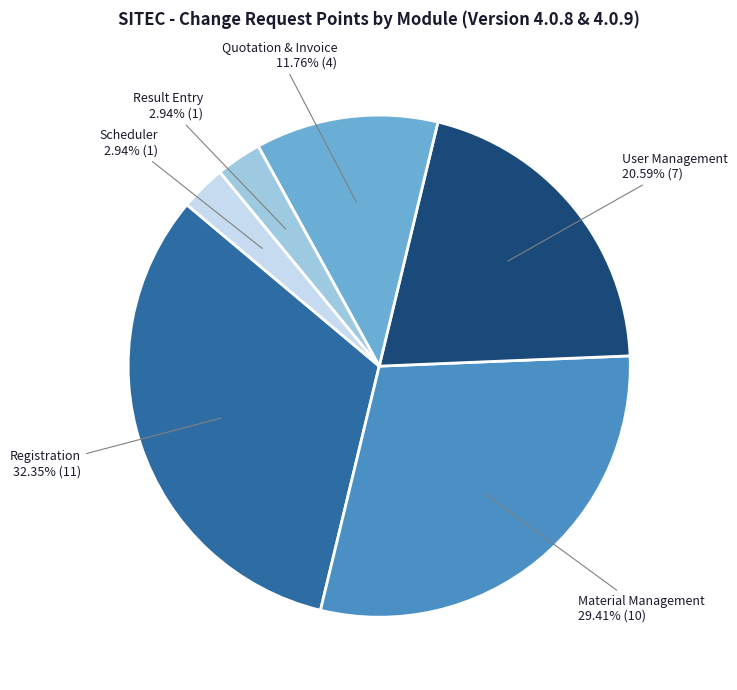

What portion of the pie excludes User Management?

79.4%